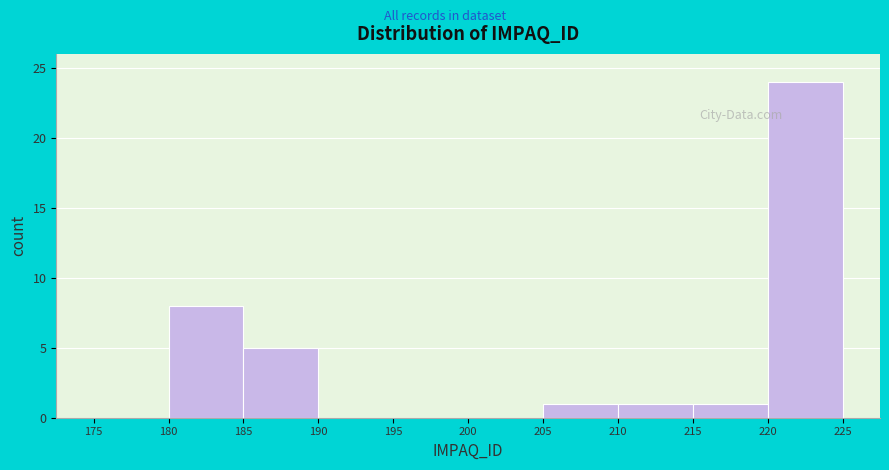

How tall is the bar that spans 180 to 185 on the x-axis? The values are not printed on the chart, so give them approximately, as read against the axis.

8